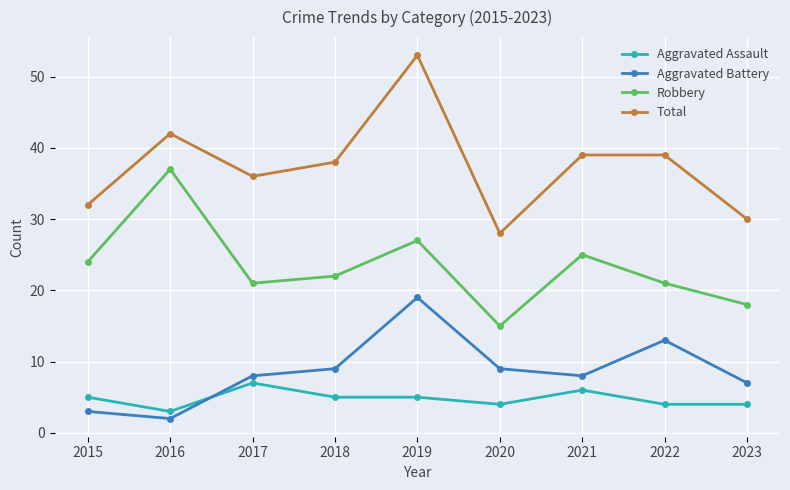

How many data points in Total are less than 38?

4